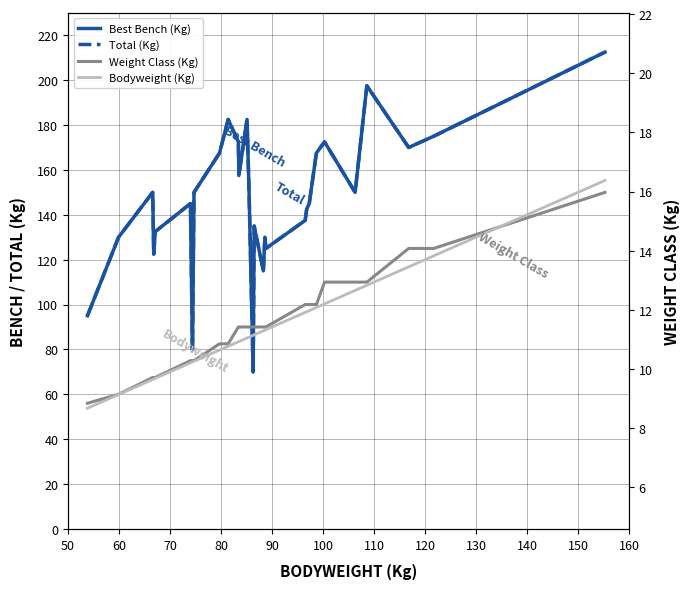

How many lines are shown in the chart?

4